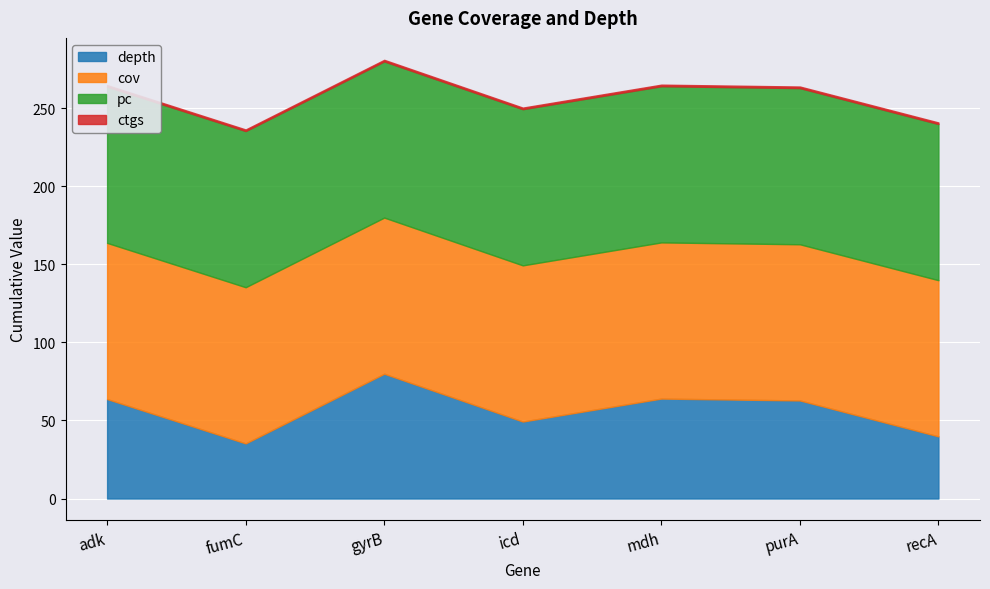

What is the maximum value shown in the chart?

100.0